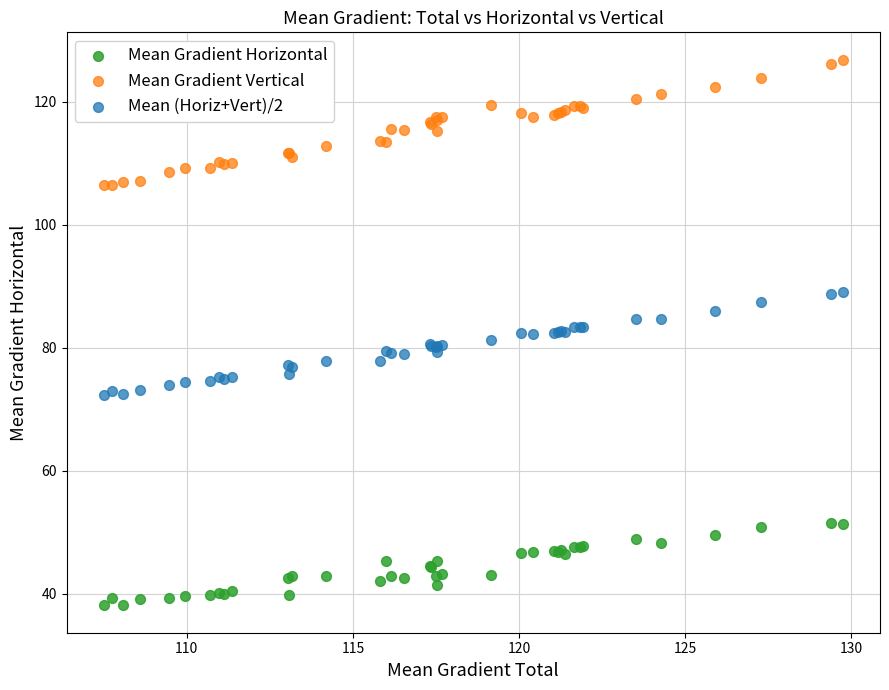

What are all the series names shown in the legend?

Mean Gradient Horizontal, Mean Gradient Vertical, Mean (Horiz+Vert)/2